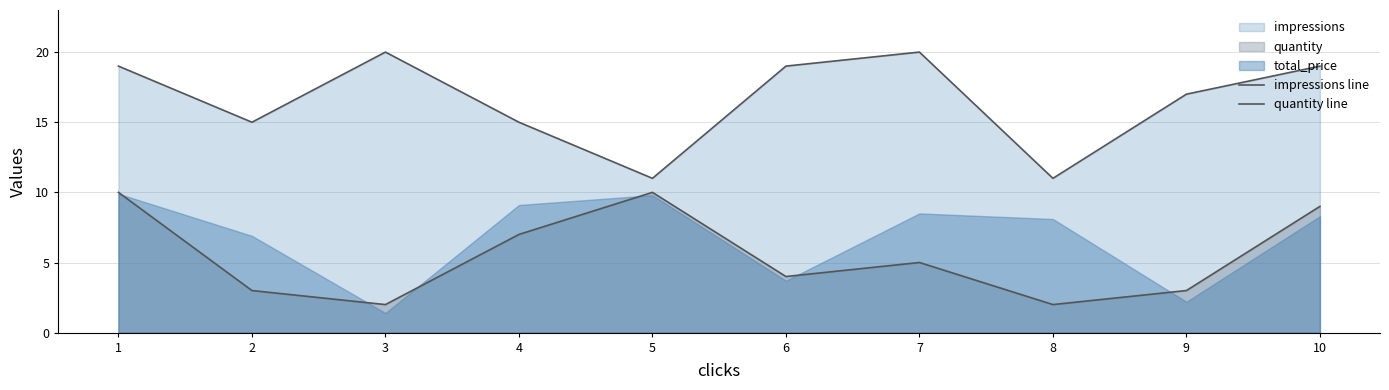

True or false: impressions line and quantity line intersect in this chart.

False